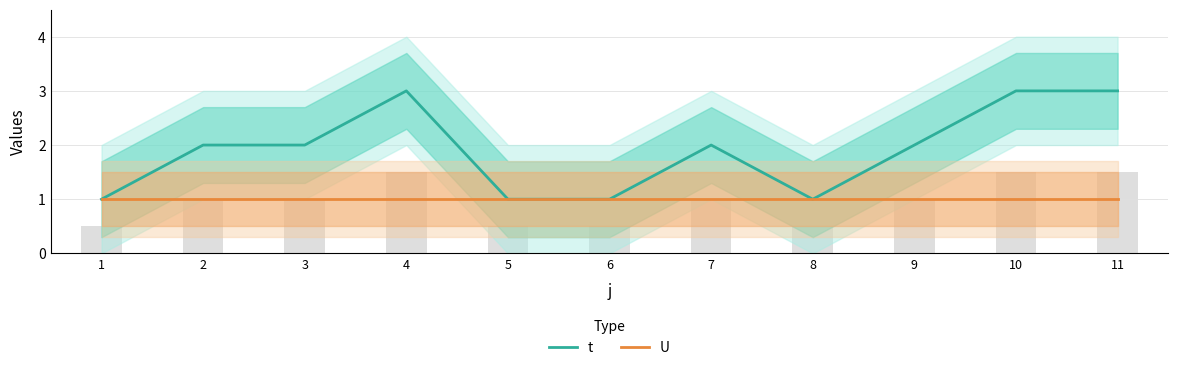

How many groups of bars are there?

11